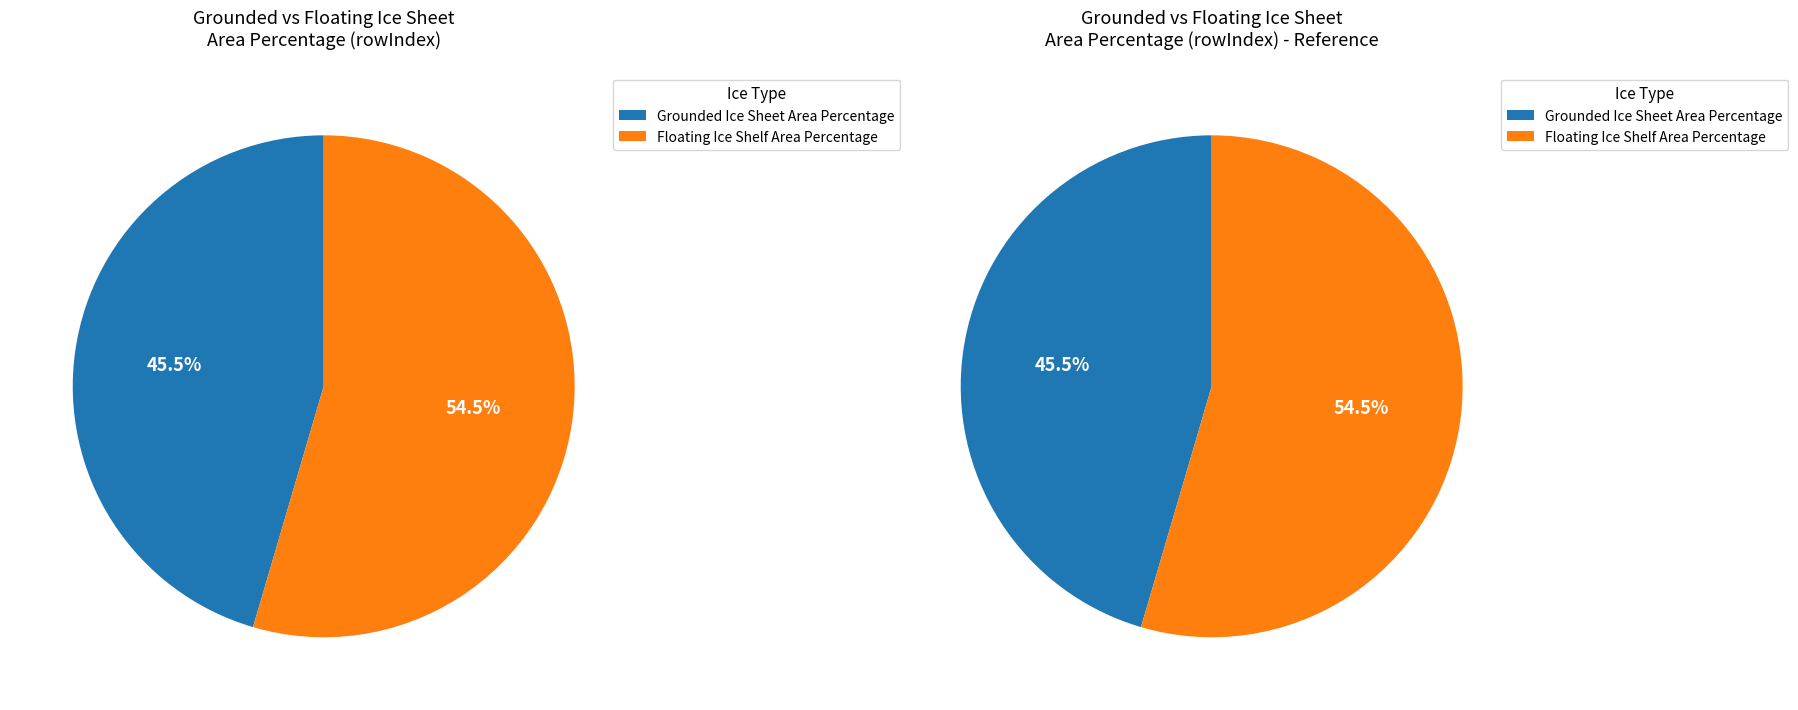

Do Floating Ice Shelf Area Percentage and Grounded Ice Sheet Area Percentage together represent more than half of the pie?

Yes